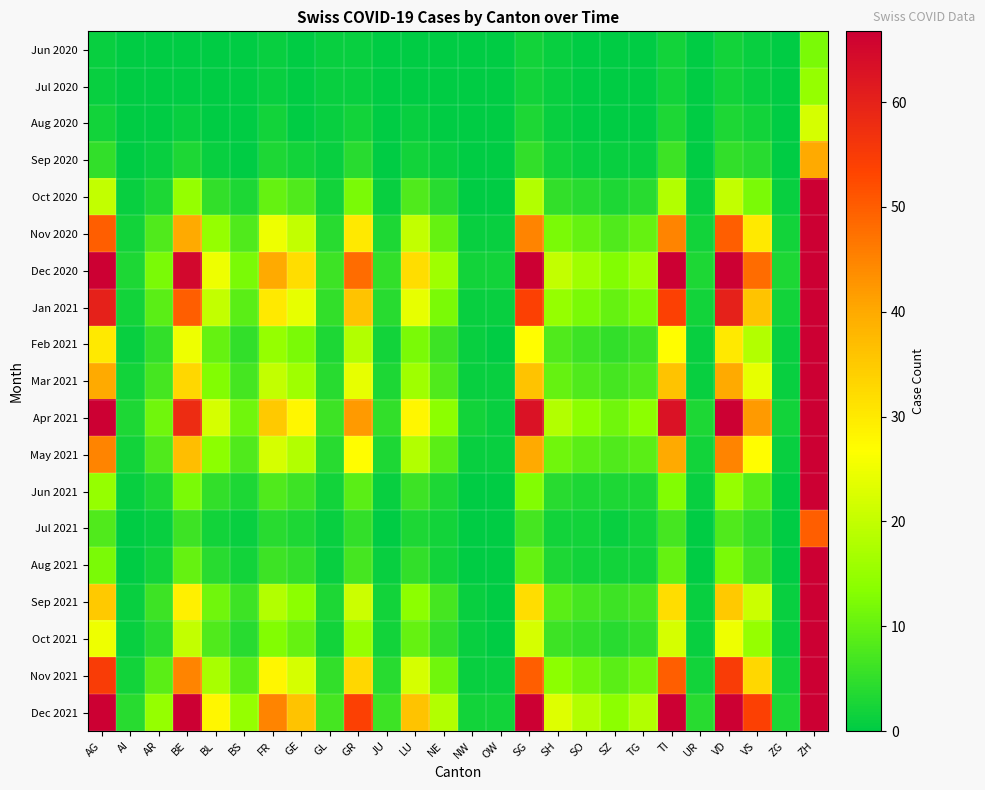

Rank the series at LU from highest to lowest value.

Dec 2021, Dec 2020, Apr 2021, Jan 2021, Nov 2021, Nov 2020, May 2021, Mar 2021, Sep 2021, Feb 2021, Oct 2021, Oct 2020, Jun 2021, Aug 2021, Jul 2021, Sep 2020, Aug 2020, Jun 2020, Jul 2020